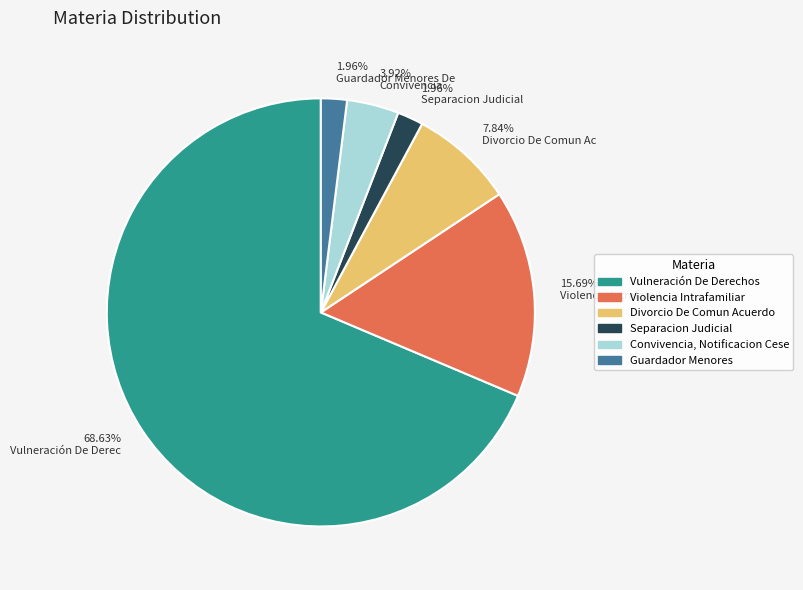

Is there any slice that represents more than half of the pie?

Yes